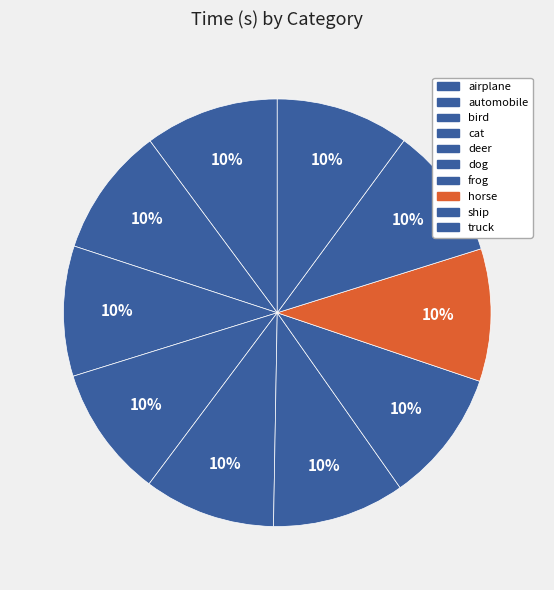

To the nearest percent, what is the combined percentage of cat and truck?

20%